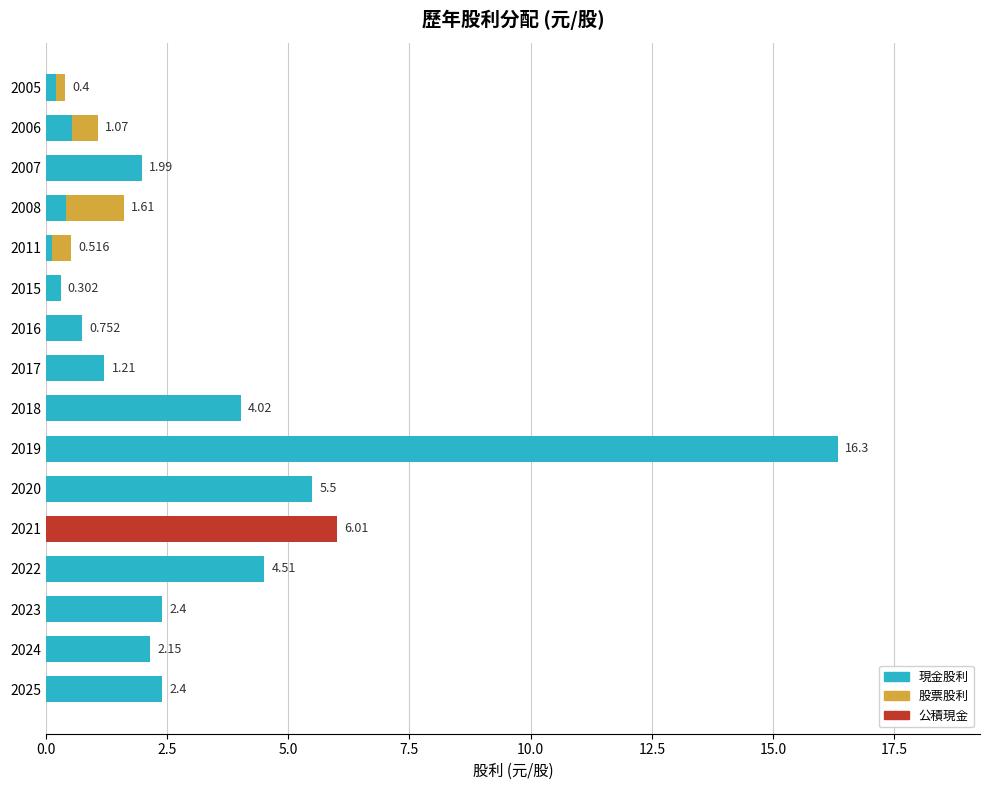

Which series has the largest range (max minus min)?

現金股利